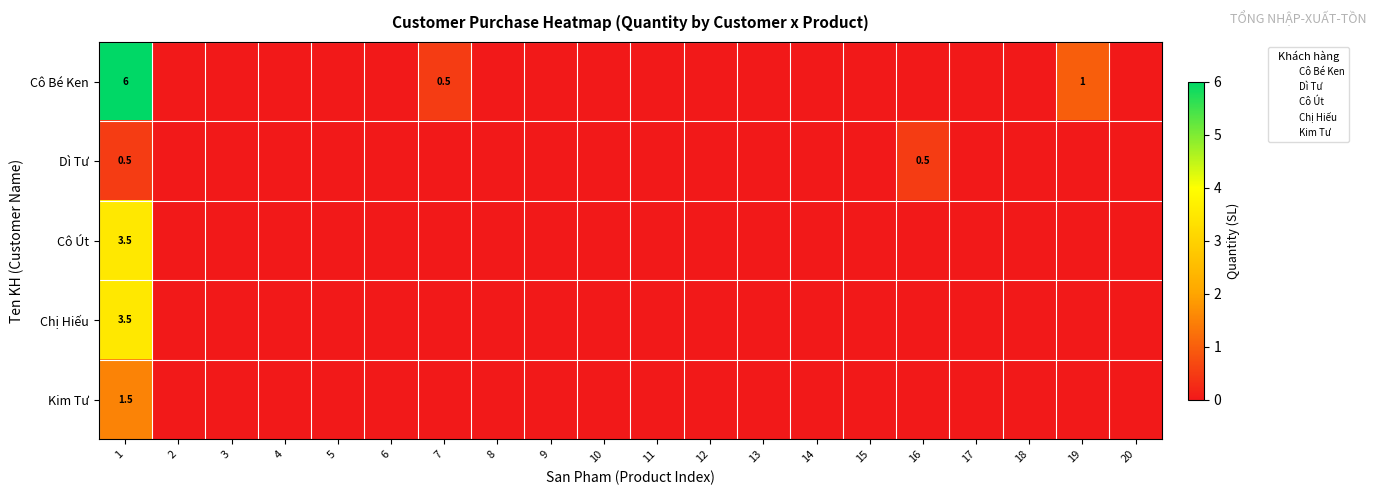

Between 2 and 19, which series saw the biggest shift?

Cô Bé Ken